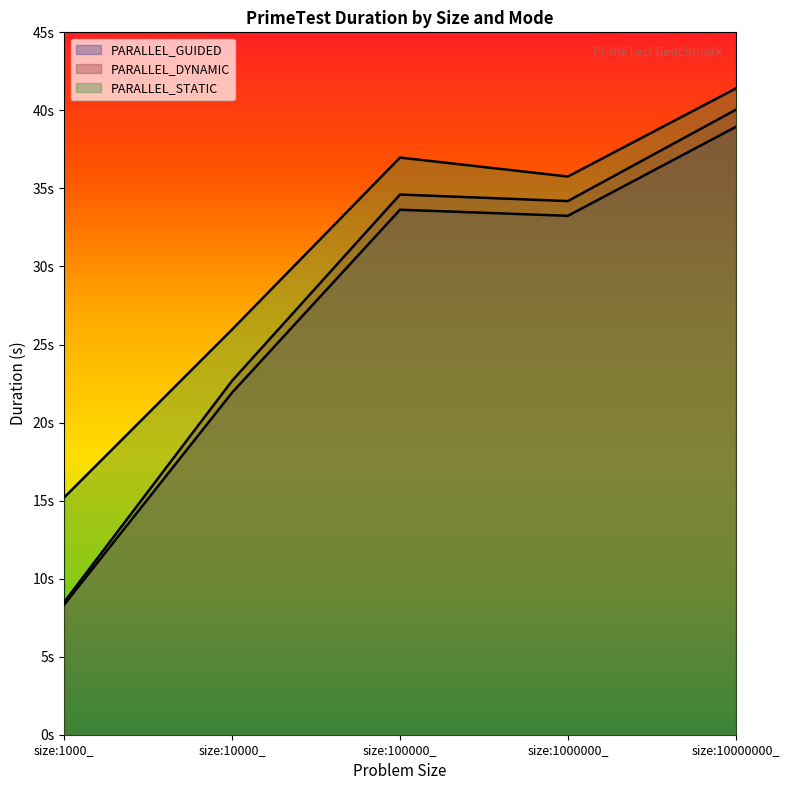

How many interior local peaks does the PARALLEL_GUIDED series have?

1